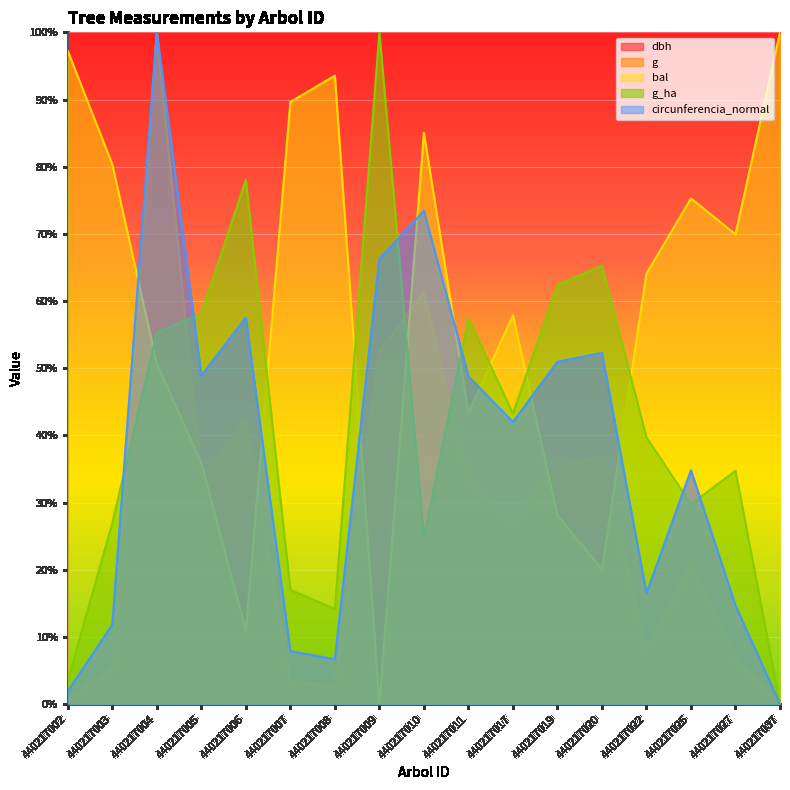

Does the chart display data point markers on the line(s)?

No